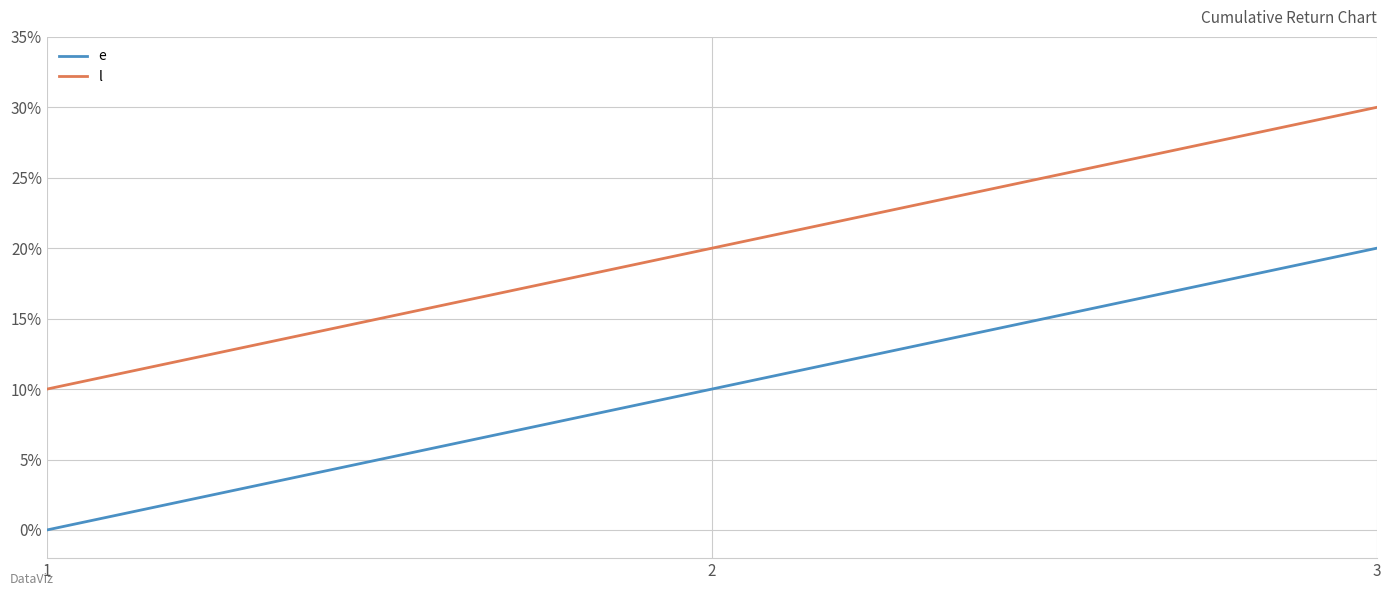

What is the total value across all series at 2?

30